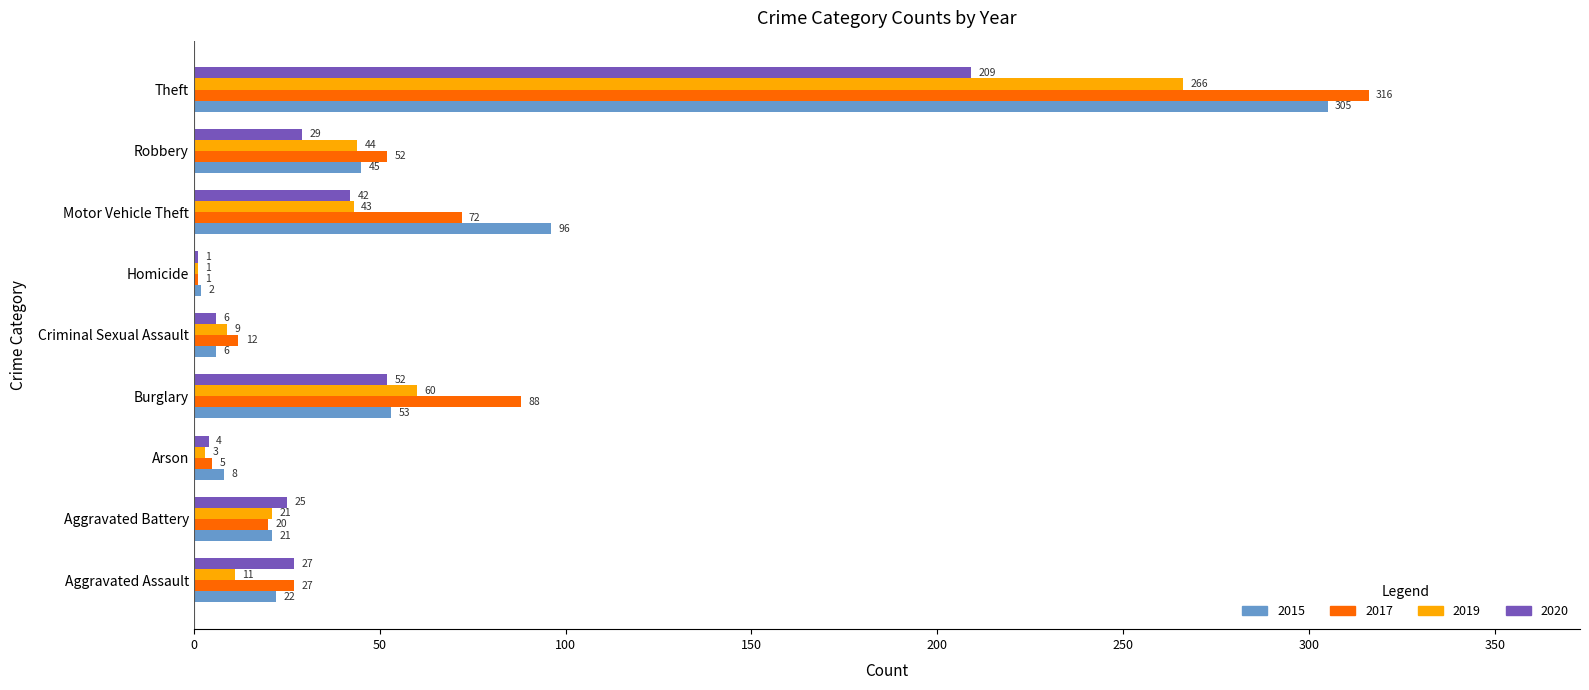

Where is 2019 nearest to the value 133?

Burglary